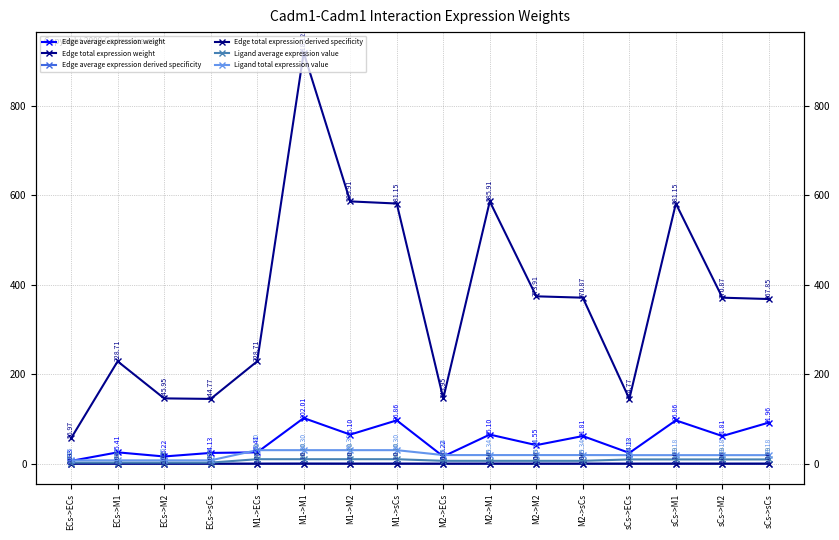

True or false: Edge total expression derived specificity has a value of 0.0 at ECs->sCs.

True